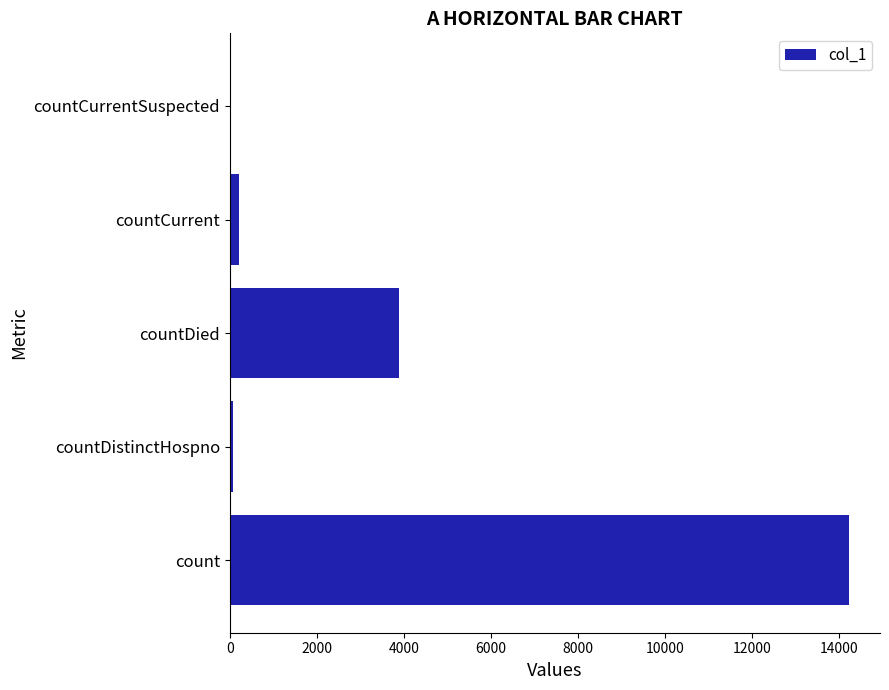

At which label is the value closest to 7119?

countDied